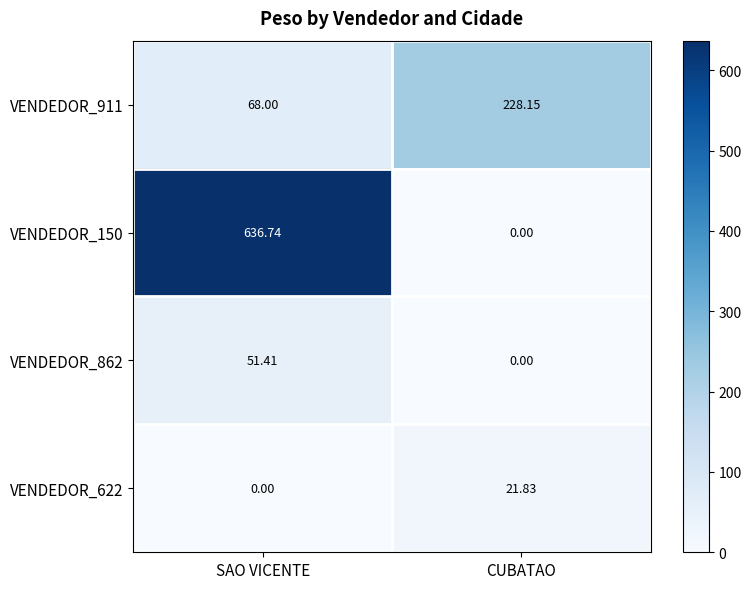

Where is VENDEDOR_862 nearest to the value 25?

CUBATAO